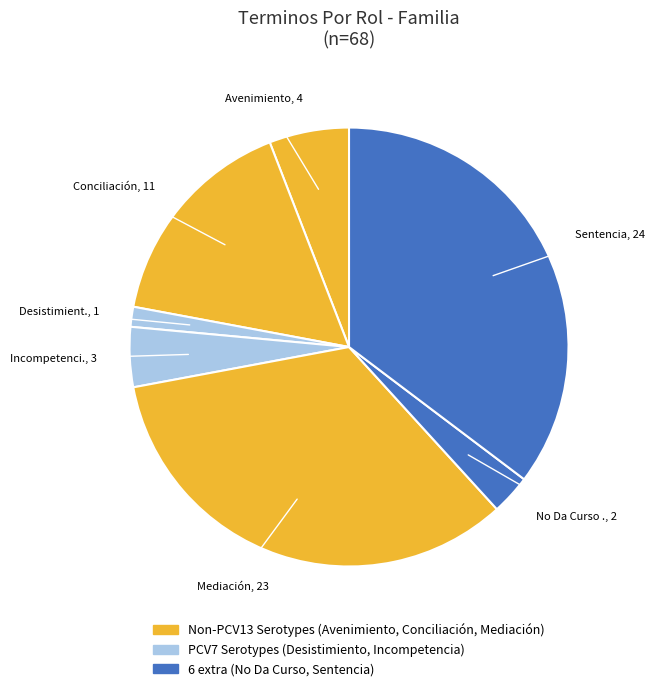

How many segments does this pie chart have?

7